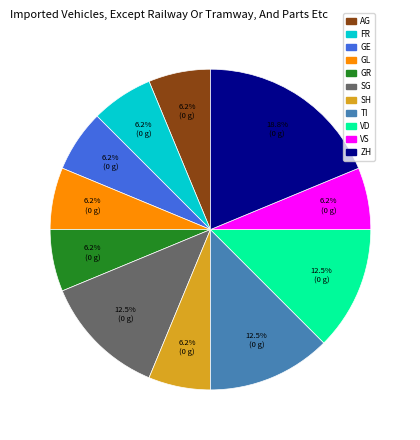

Is GL the majority of the pie?

No